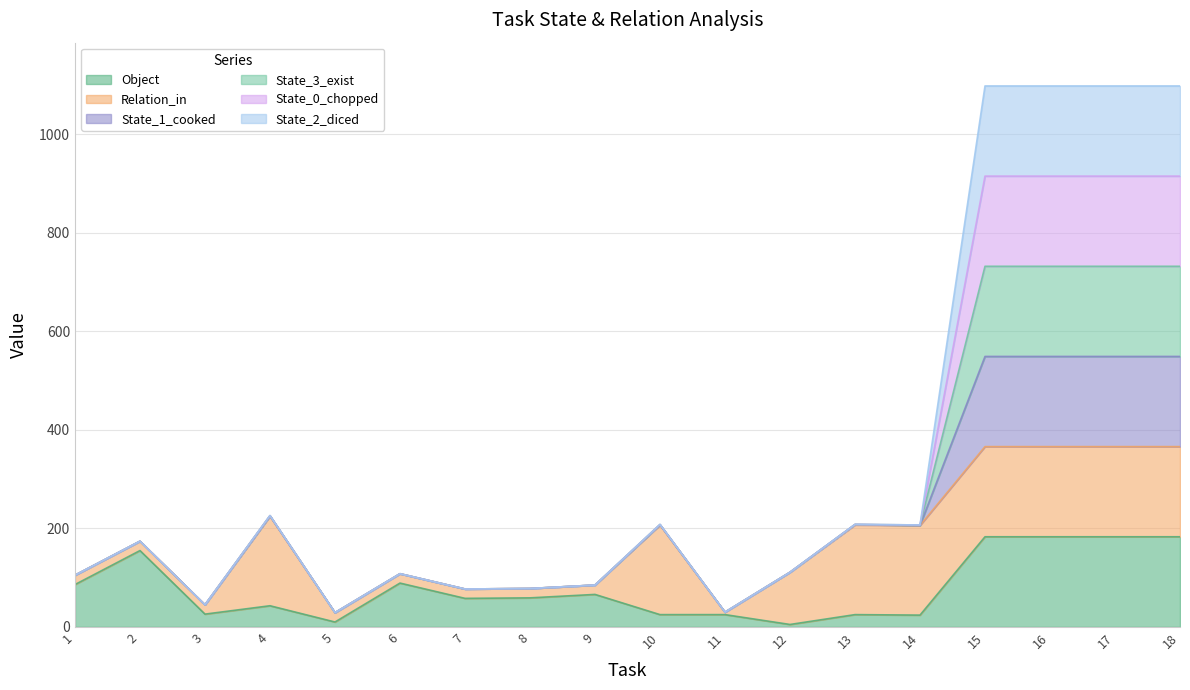

What is the difference between the highest and lowest values at 12?

106